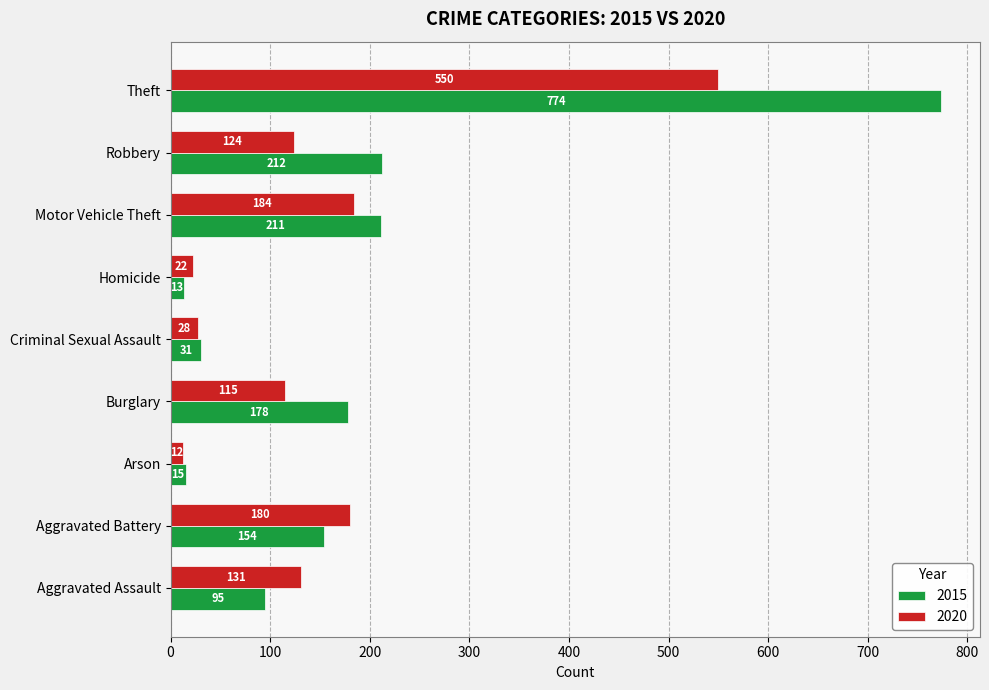

What is the sum of all 2020 values?

1346